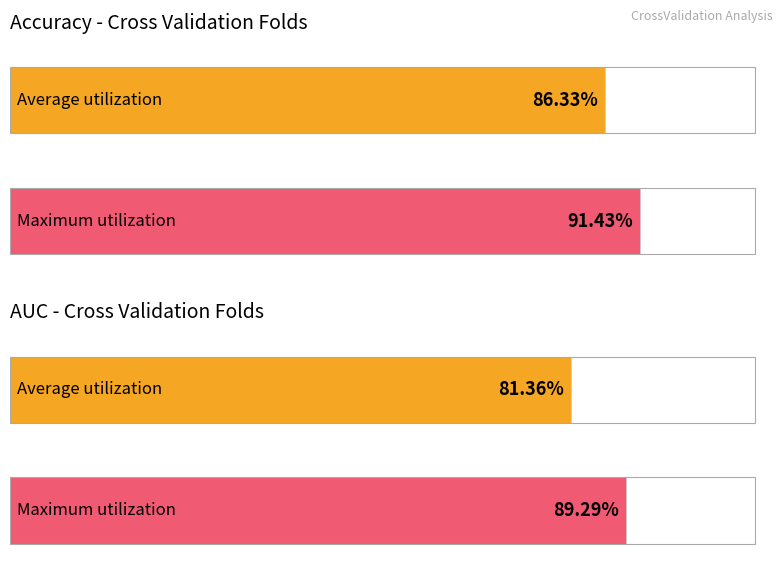

What is the smallest value displayed?

0.8